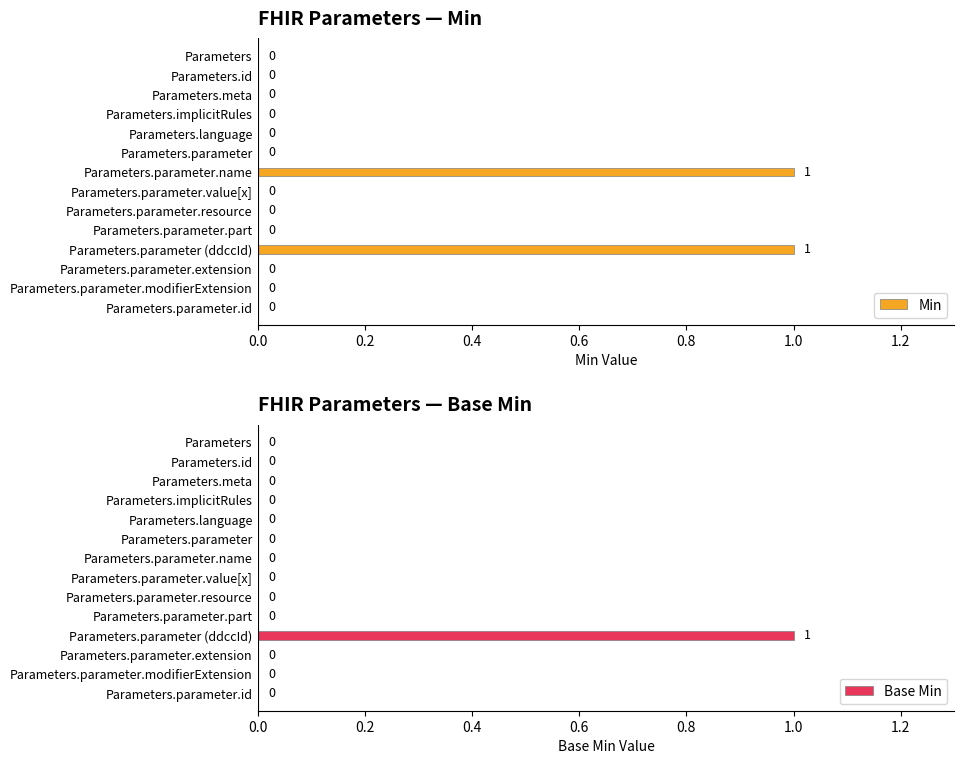

How many Min values are between 0 and 1?

14